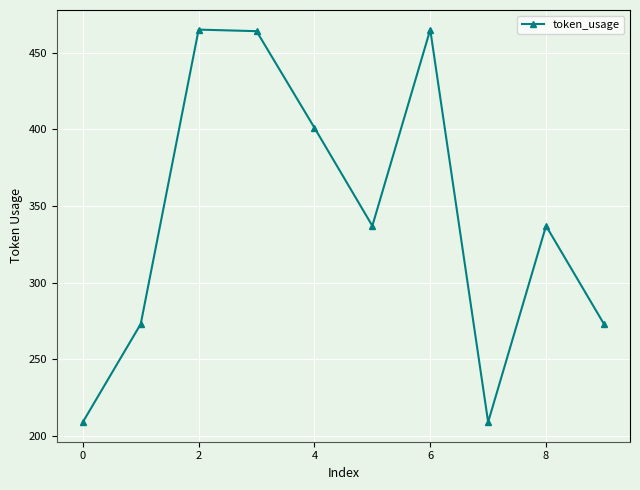

What is the smallest value displayed?

209